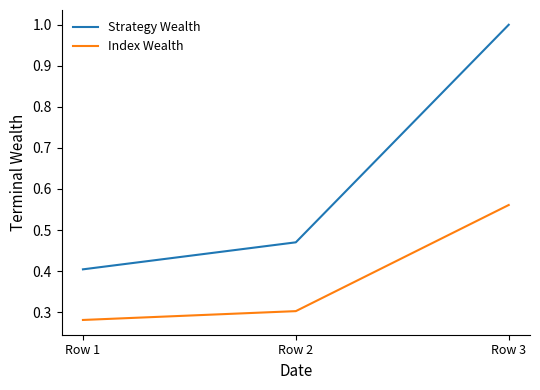

What is the difference between the Strategy Wealth values at Row 1 and Row 2?

0.1